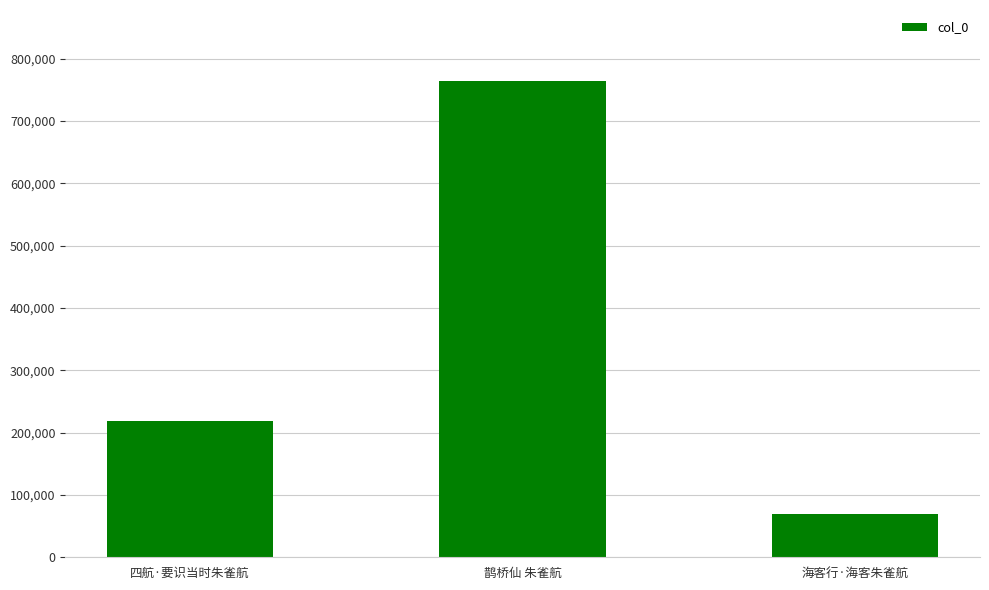

Reading left to right, transcribe all the data shown in this chart.

四航·要识当时朱雀航=217856	鹊桥仙 朱雀航=763342	海客行·海客朱雀航=69577